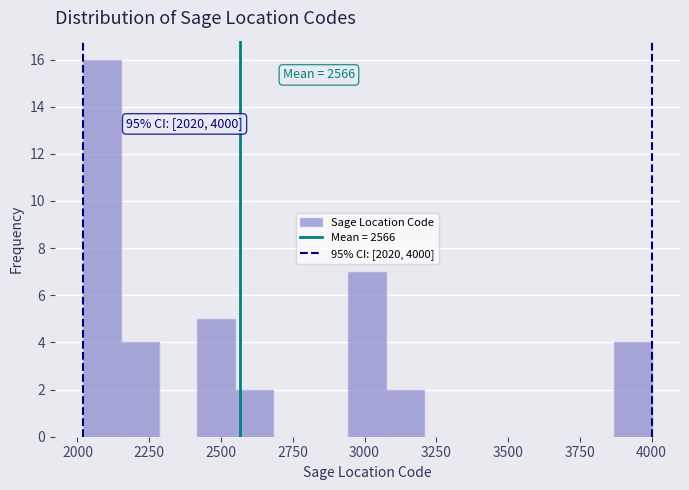

Read against the x-axis, roughly where is the centre of the tallest bar?

2100